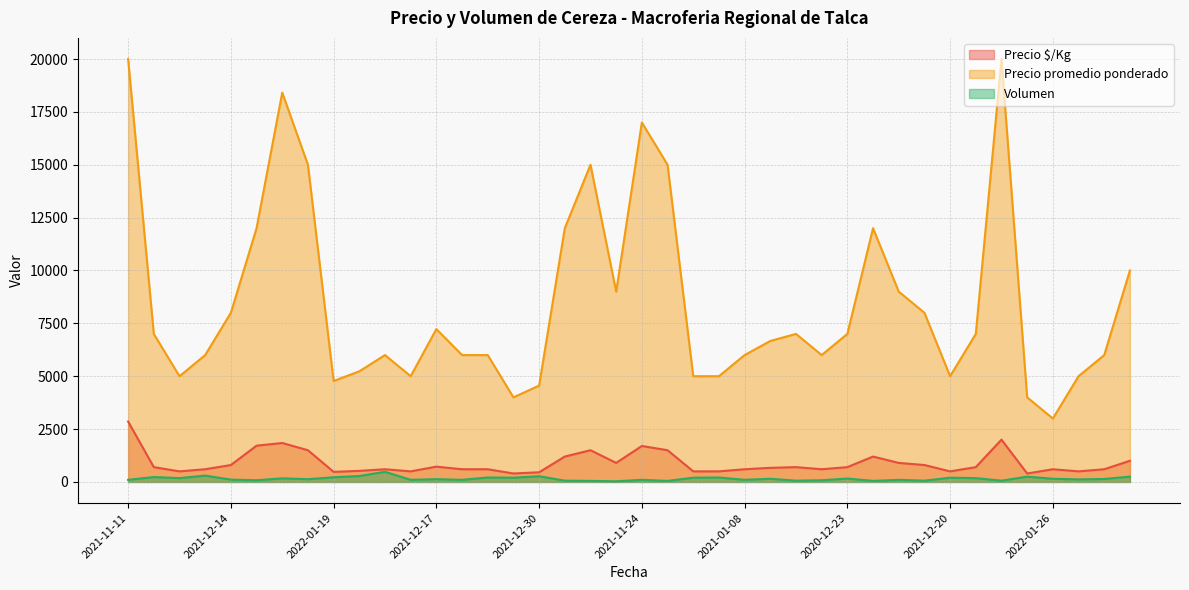

At which category does the chart reach its peak across all series?

2021-11-11